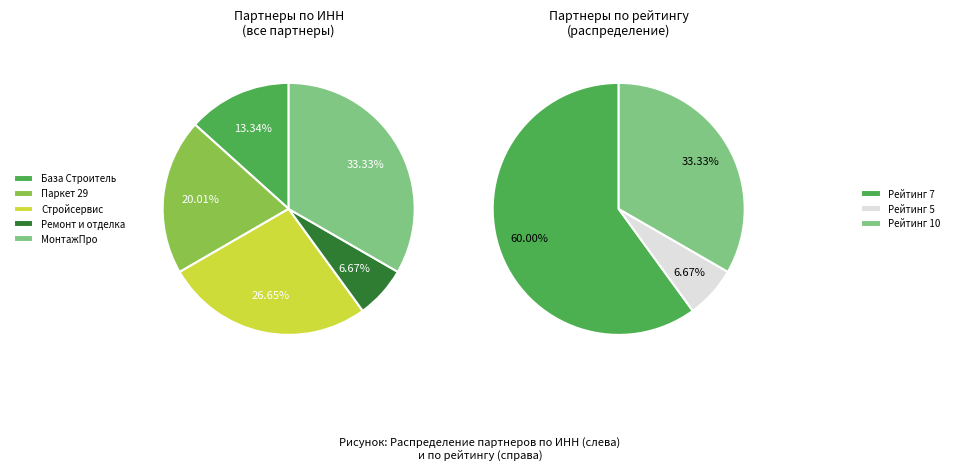

Which category has the smallest portion of the pie?

Ремонт и отделка